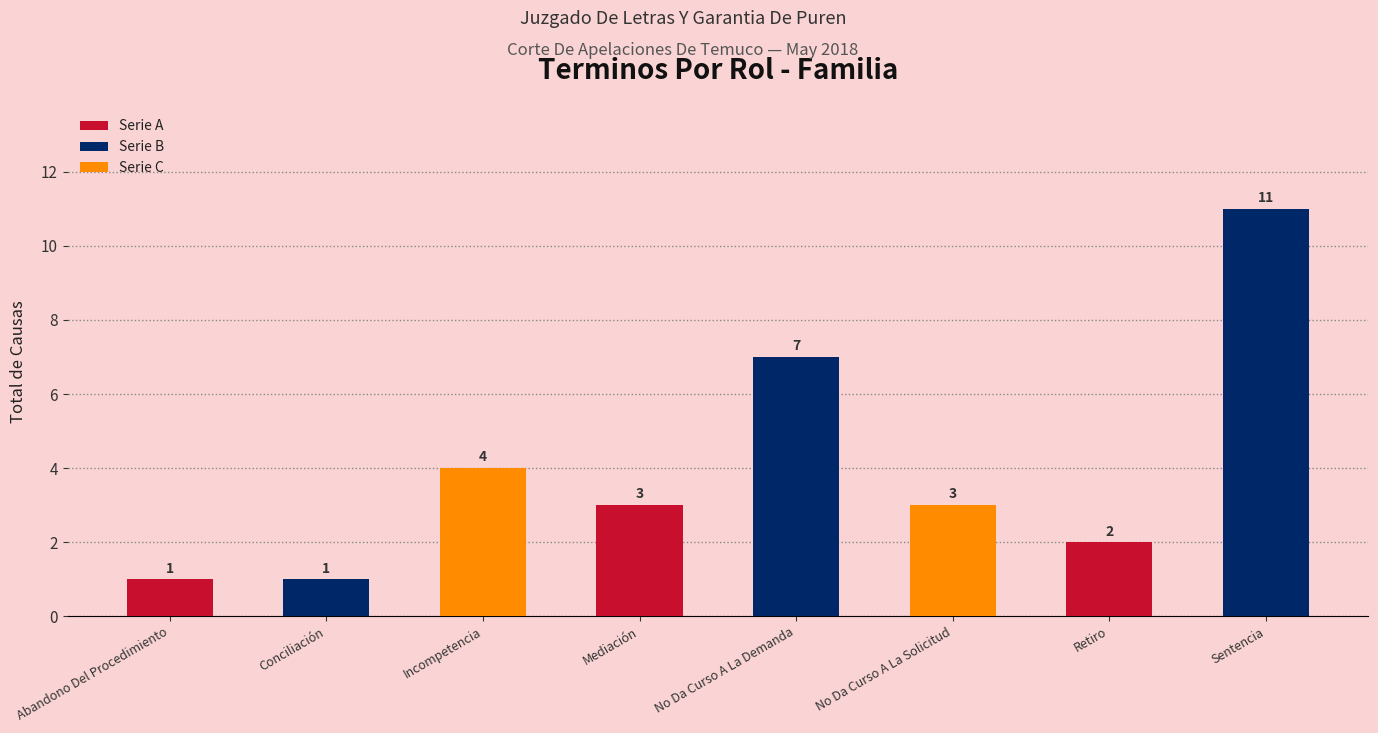

True or false: the data shows 1 at No Da Curso A La Solicitud.

False